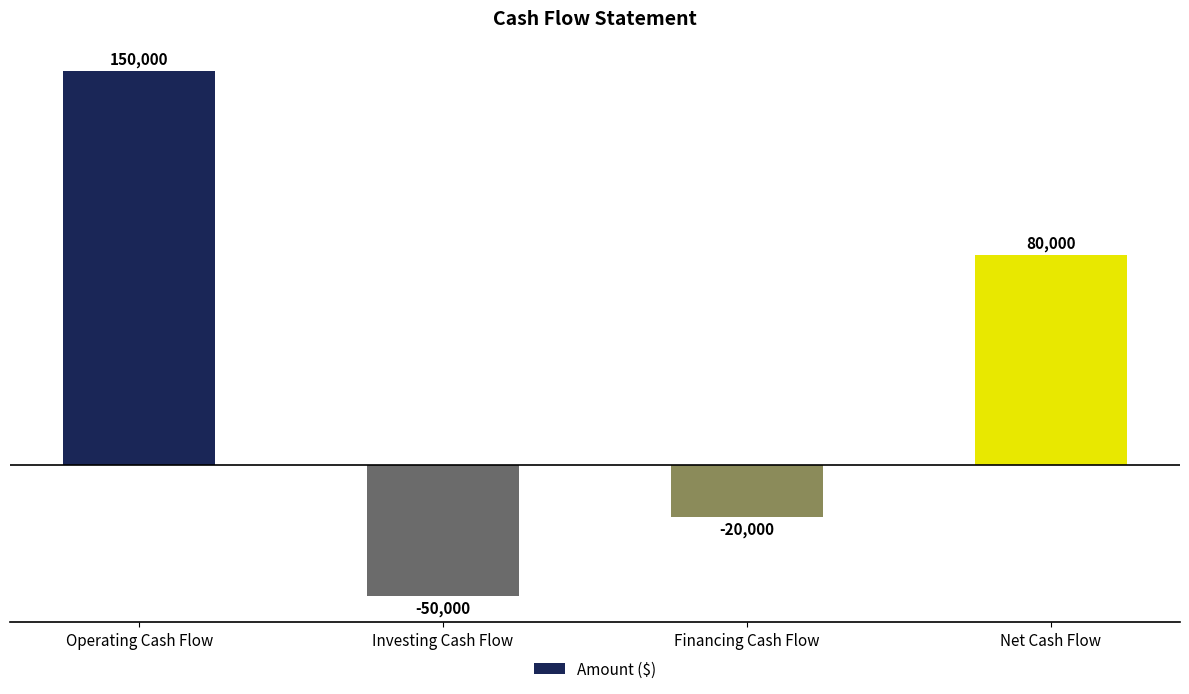

What is the minimum value shown in the chart?

-50000